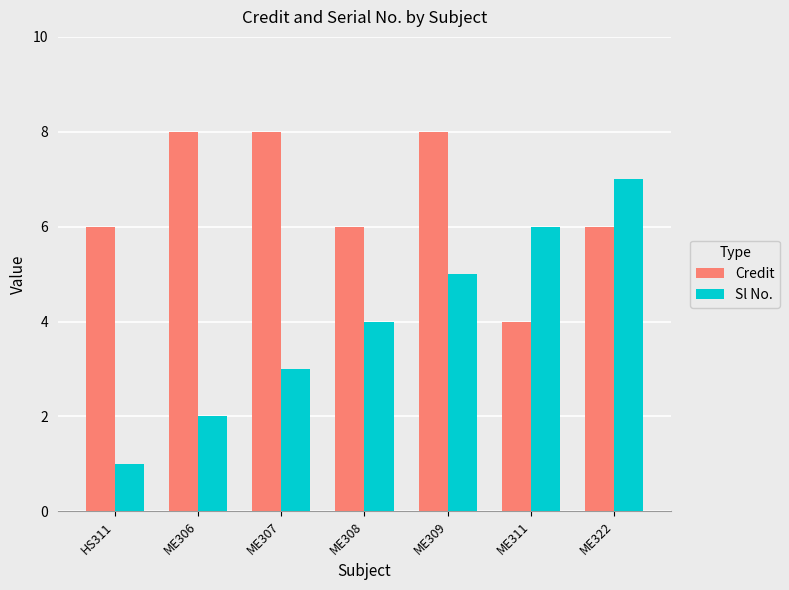

Reading left to right, extract all data points from this chart.

Credit: 6	8	8	6	8	4	6
Sl No.: 1	2	3	4	5	6	7